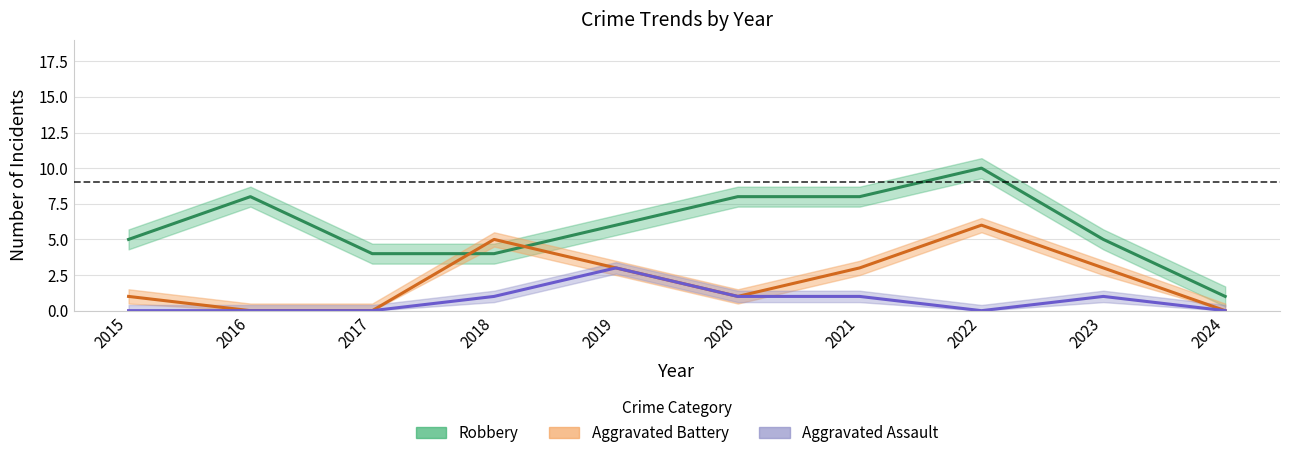

True or false: Aggravated Assault and Aggravated Battery cross at least once.

False